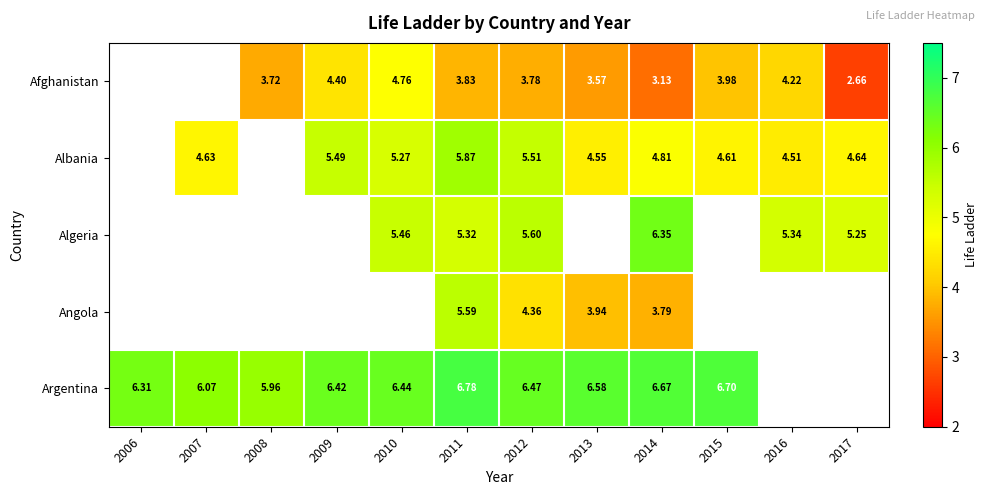

Is the value of Algeria at 2011 greater than the value of Angola at 2014?

Yes